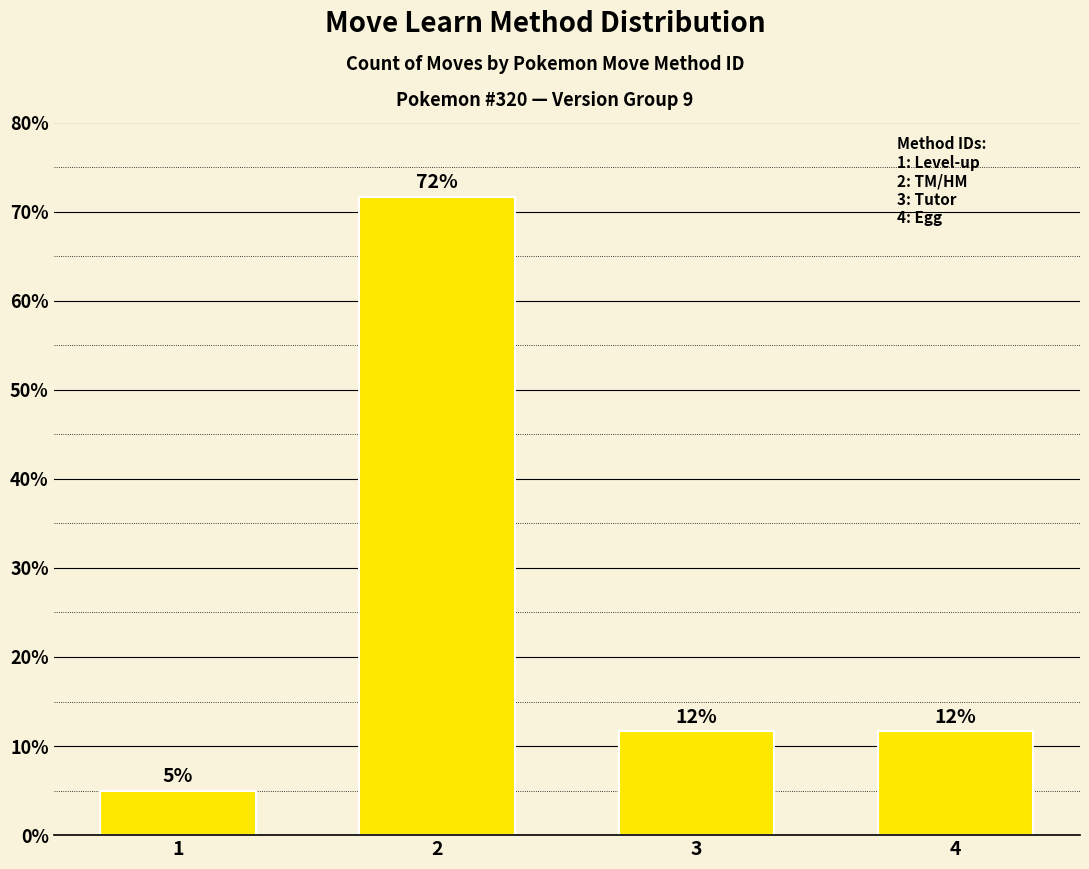

What is the smallest value displayed?

5.0